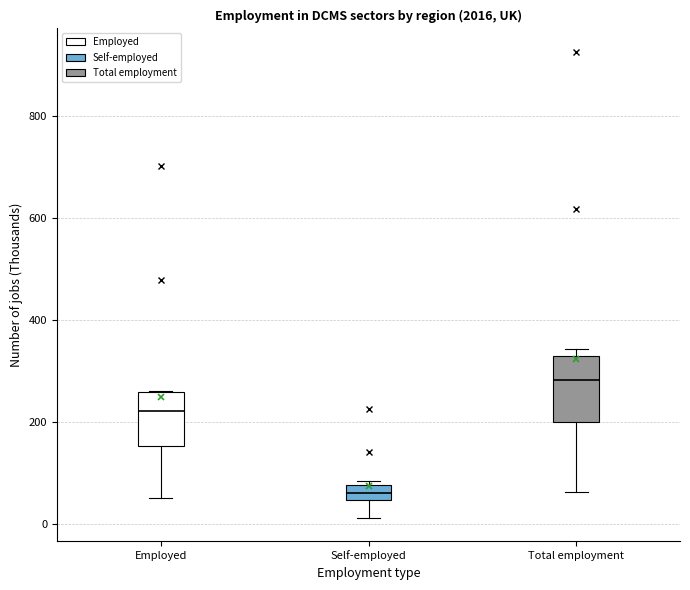

Where does the lower whisker of the box for Employed end on the y-axis? The values are not printed on the chart, so give them approximately, as read against the axis.

60